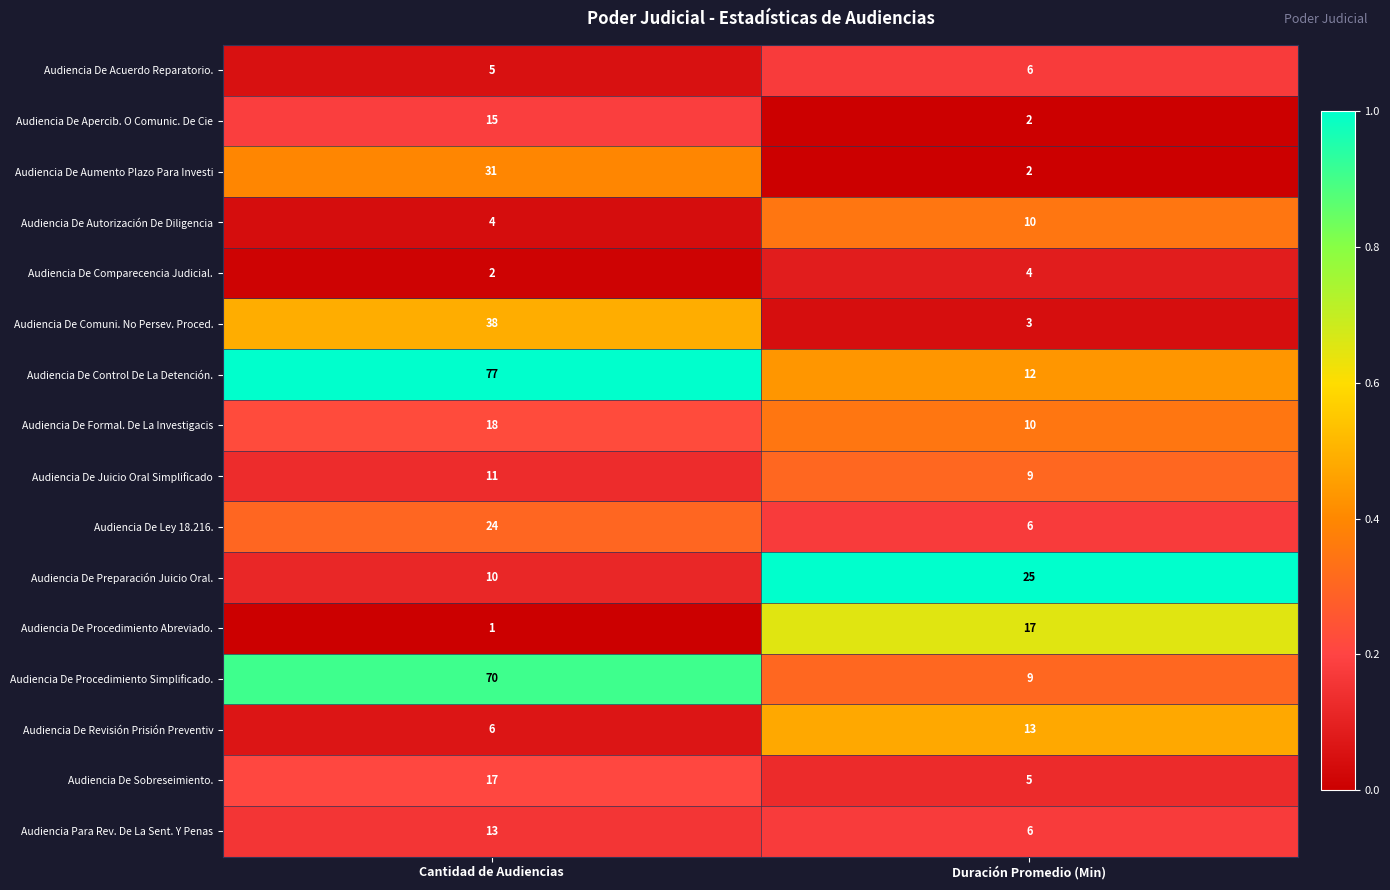

At which category is the sum across all series the highest?

Cantidad de Audiencias